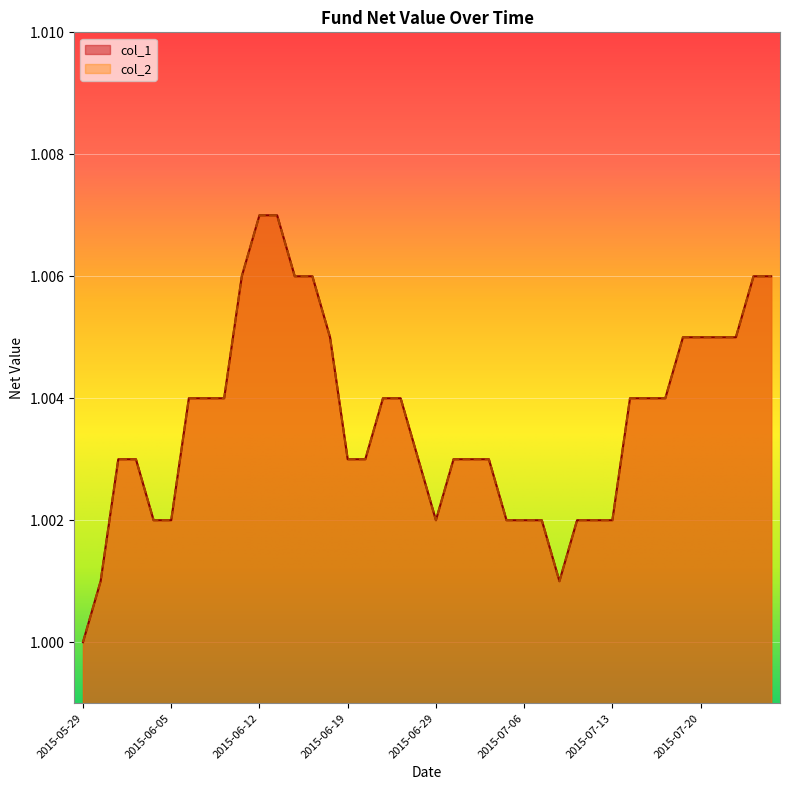

How many lines are shown in the chart?

2